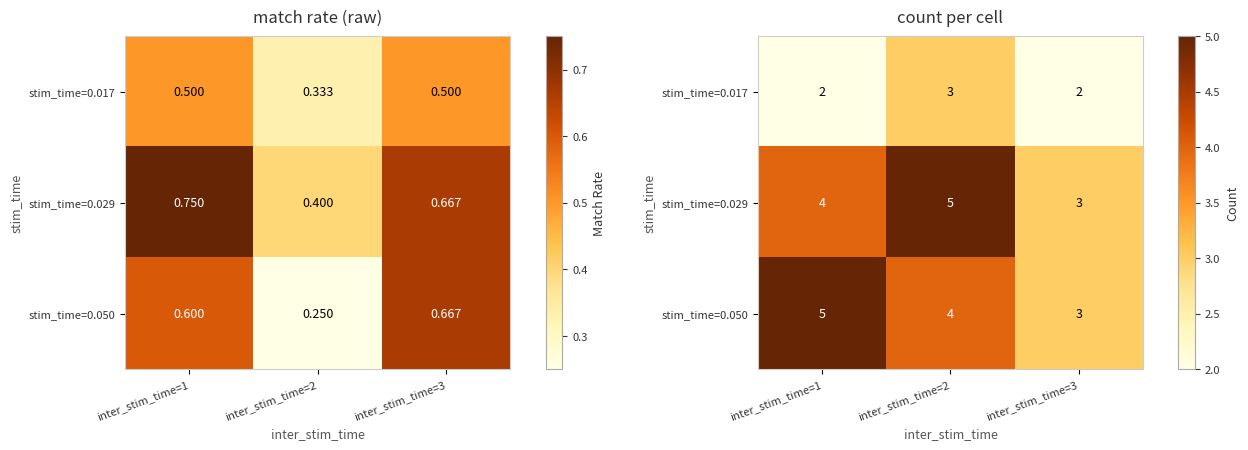

What is the difference between the stim_time=0.017 values at inter_stim_time=2 and inter_stim_time=3?

1